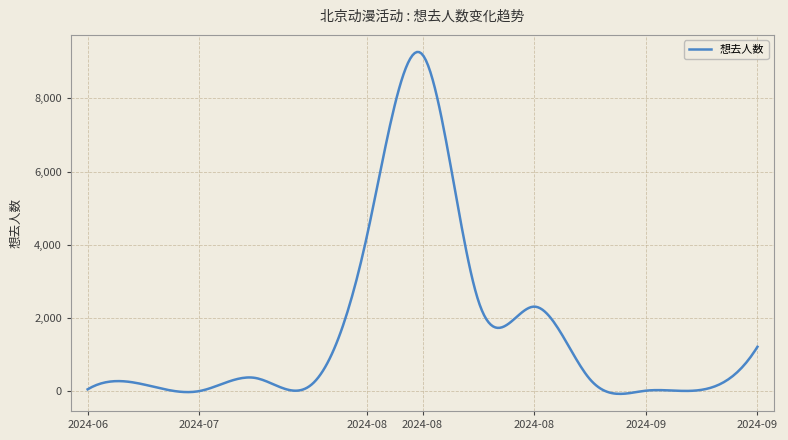

What is the difference between the maximum and minimum values?

9333.6